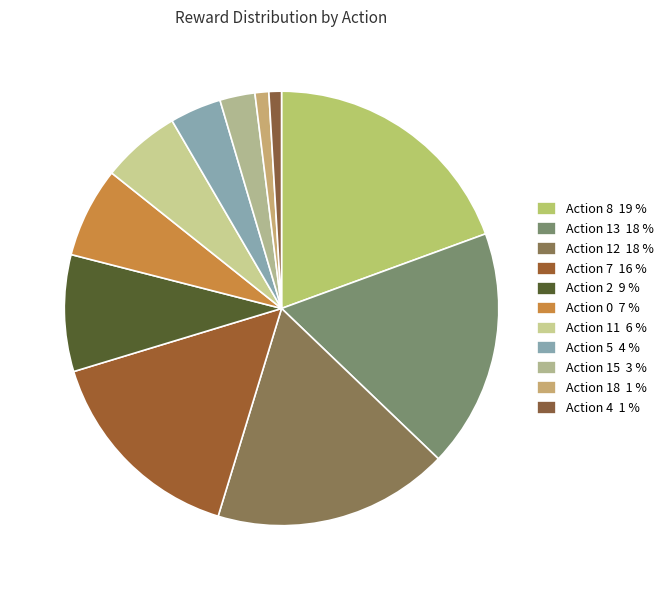

How many slices are in this pie chart?

11